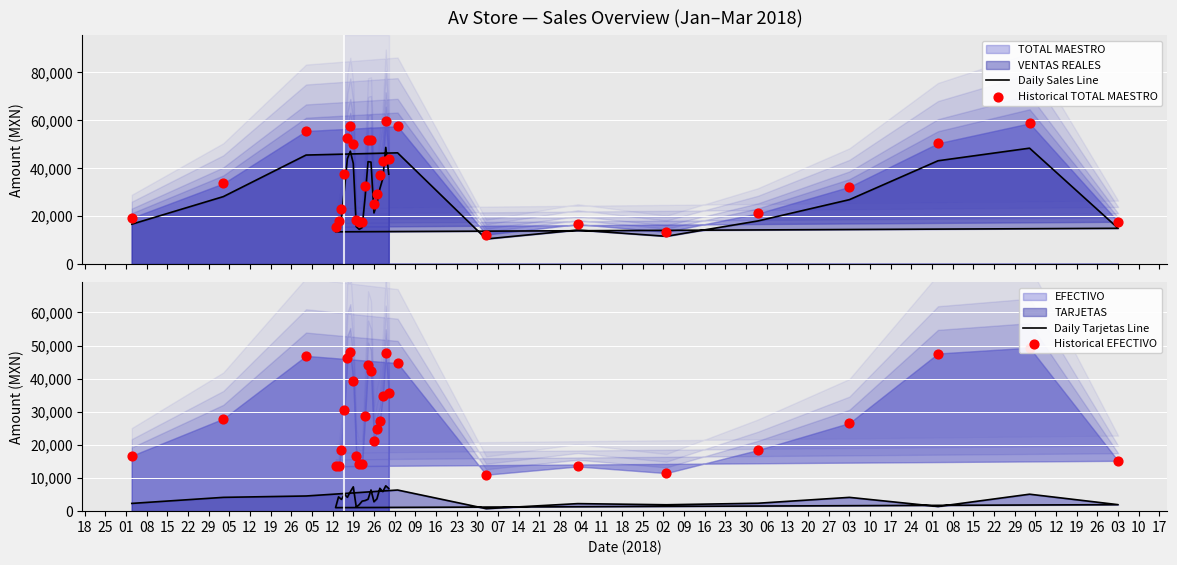

Which series has the widest spread of Y values?

Historical TOTAL MAESTRO